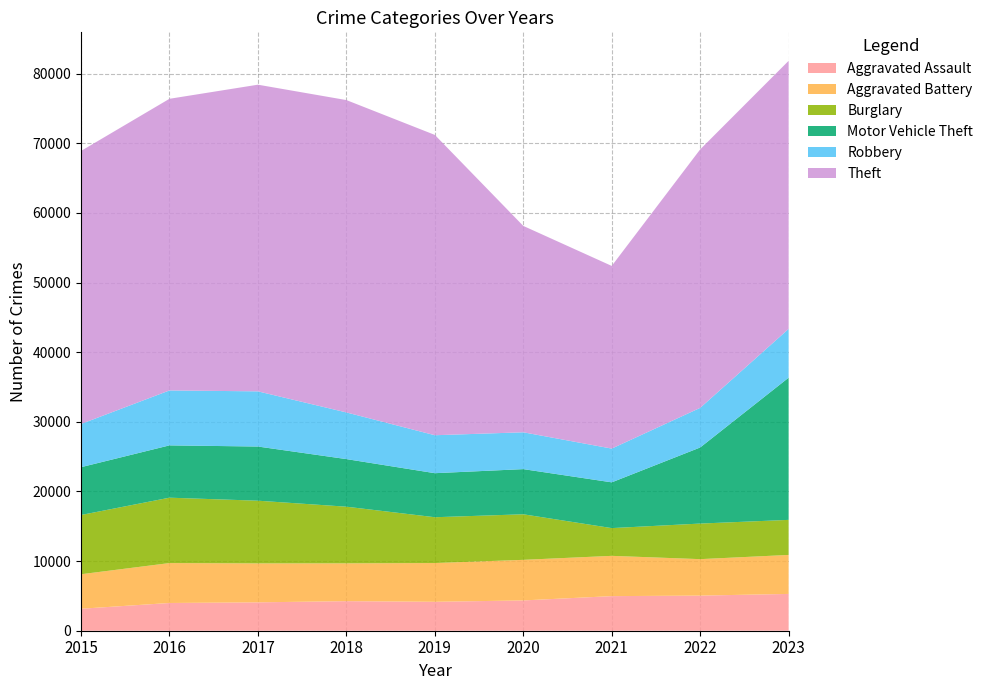

Reading left to right, what are all the values shown in this chart?

Aggravated Assault: 3156	3983	4076	4246	4154	4351	4969	5044	5286
Aggravated Battery: 4956	5734	5594	5432	5567	5829	5784	5236	5600
Burglary: 8509	9390	9004	8135	6579	6543	3985	5110	5034
Motor Vehicle Theft: 6866	7512	7779	6836	6325	6486	6571	10926	20420
Robbery: 6207	7890	7925	6701	5451	5289	4848	5690	7006
Theft: 39208	41886	44042	44861	43132	29640	26235	37119	38501